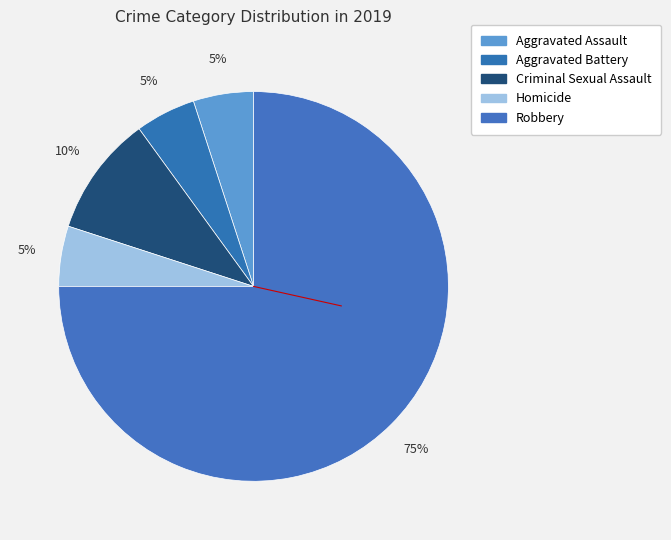

How many segments does this pie chart have?

5